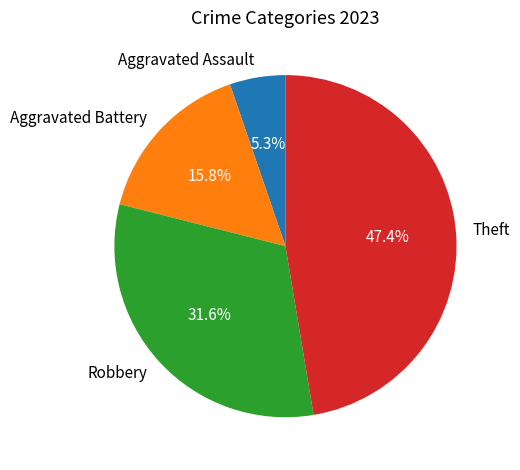

How many segments does this pie chart have?

4